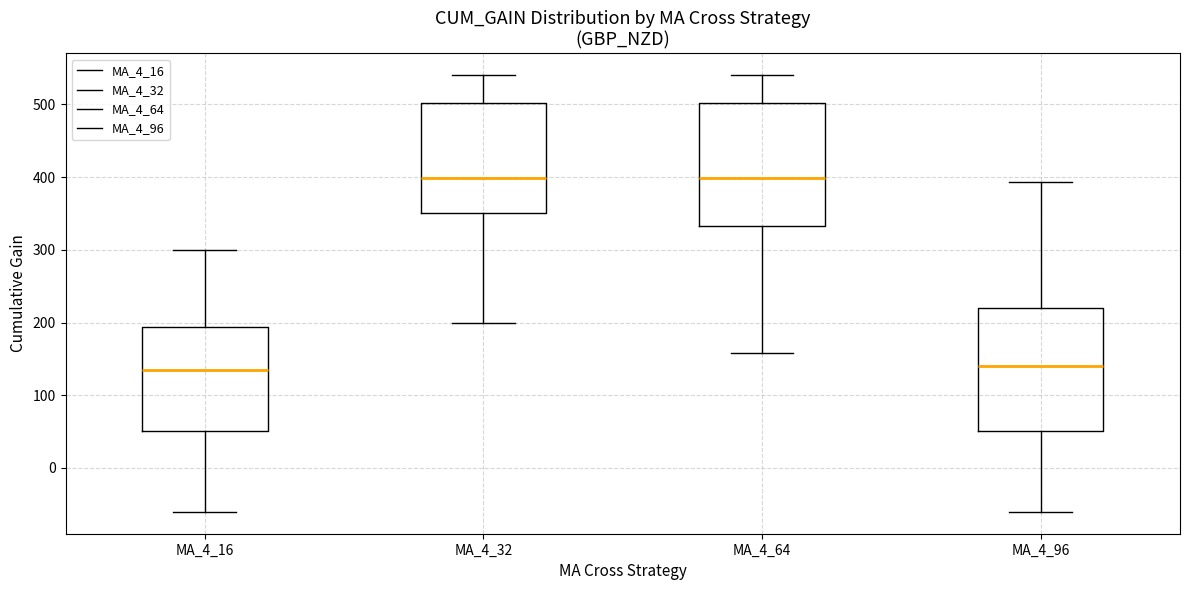

Reading left to right, transcribe this box plot: for each box, give where its median line is, the range the box spans, and where its two whiskers end, as read against the y-axis. The values are not printed on the chart, so give them approximately, as read against the axis.

MA_4_16: median 130, box 50 to 190, whiskers -60 to 300
MA_4_32: median 400, box 350 to 500, whiskers 200 to 540
MA_4_64: median 400, box 330 to 500, whiskers 160 to 540
MA_4_96: median 140, box 50 to 220, whiskers -60 to 390